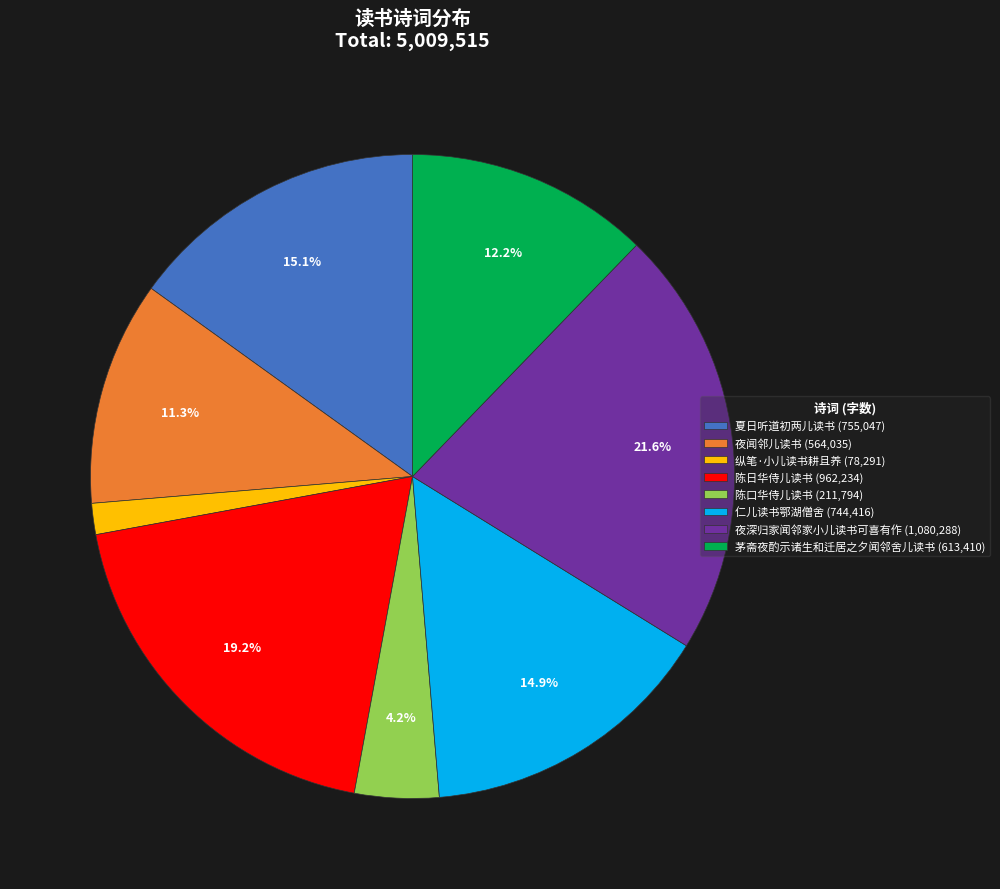

To the nearest percent, what percentage of the pie is 夜闻邻儿读书?

11%